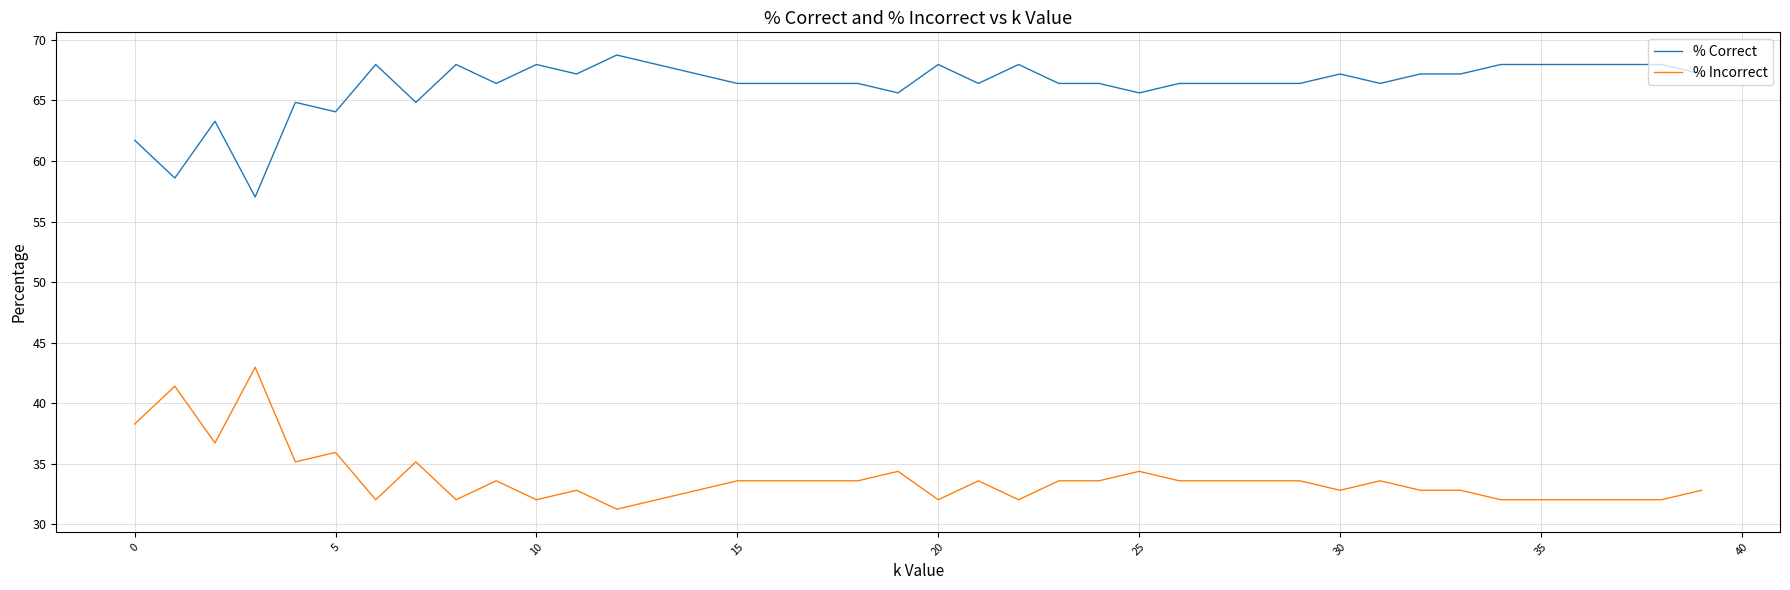

What is the maximum value for % Incorrect?

43.0